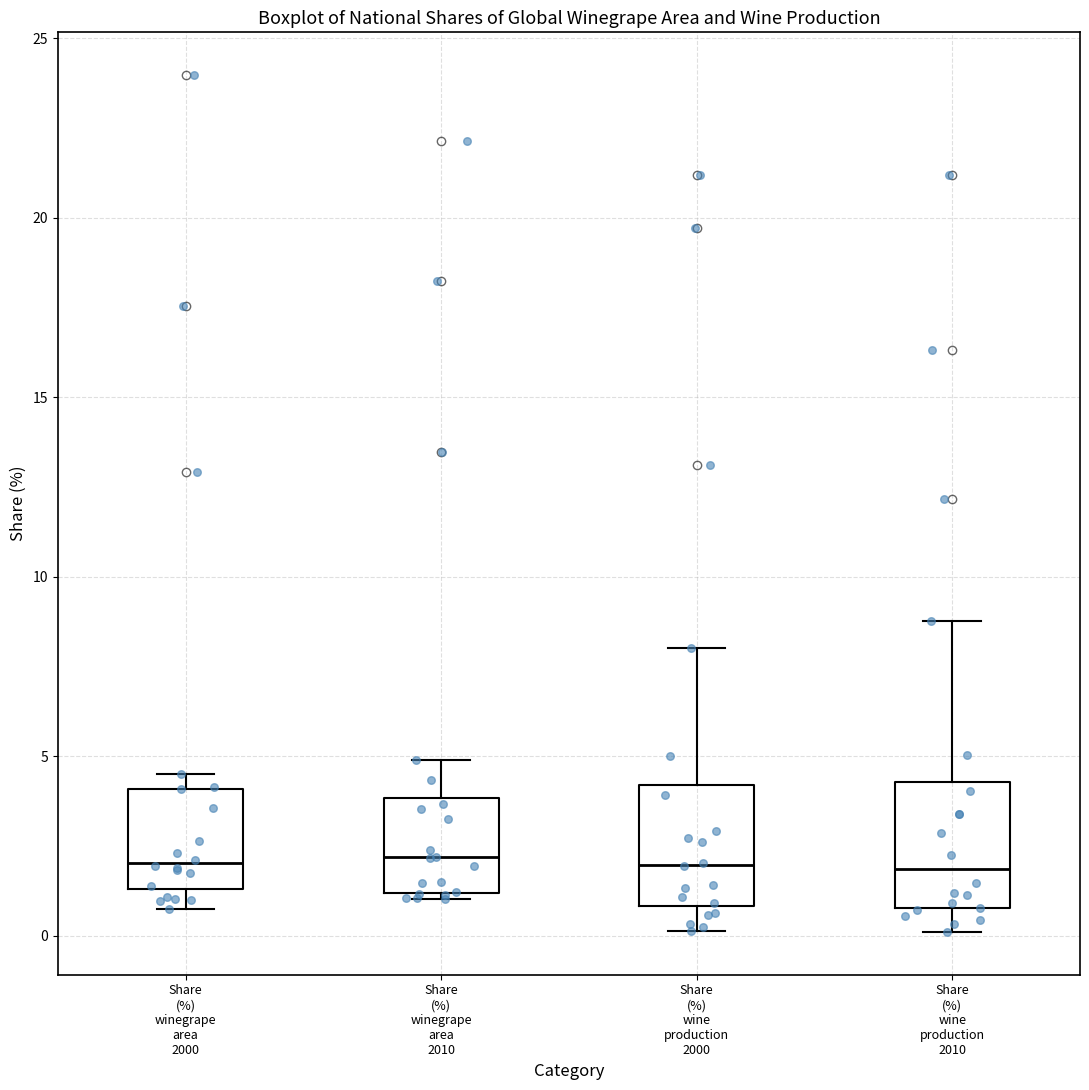

Where is the upper edge of the box for Share (%) wine production 2000 on the y-axis? The values are not printed on the chart, so give them approximately, as read against the axis.

4.0